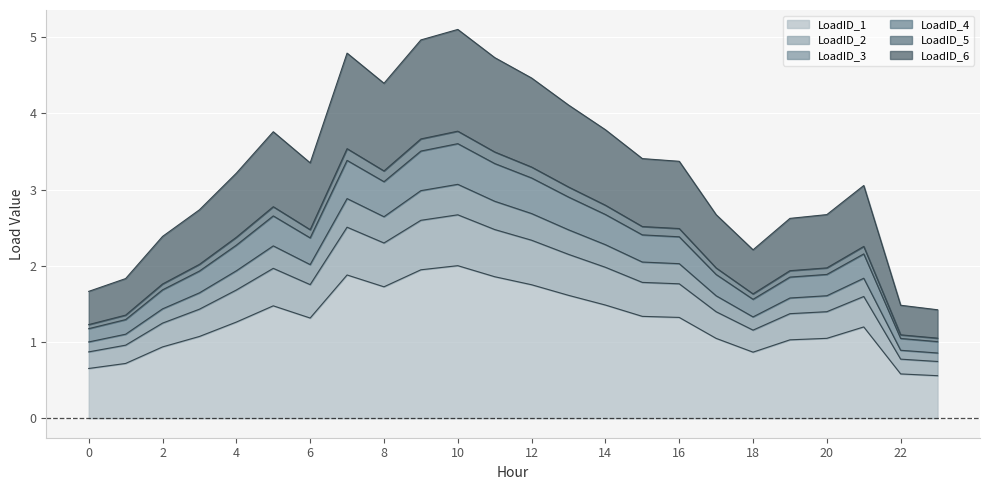

Which series has the widest spread of values?

LoadID_6